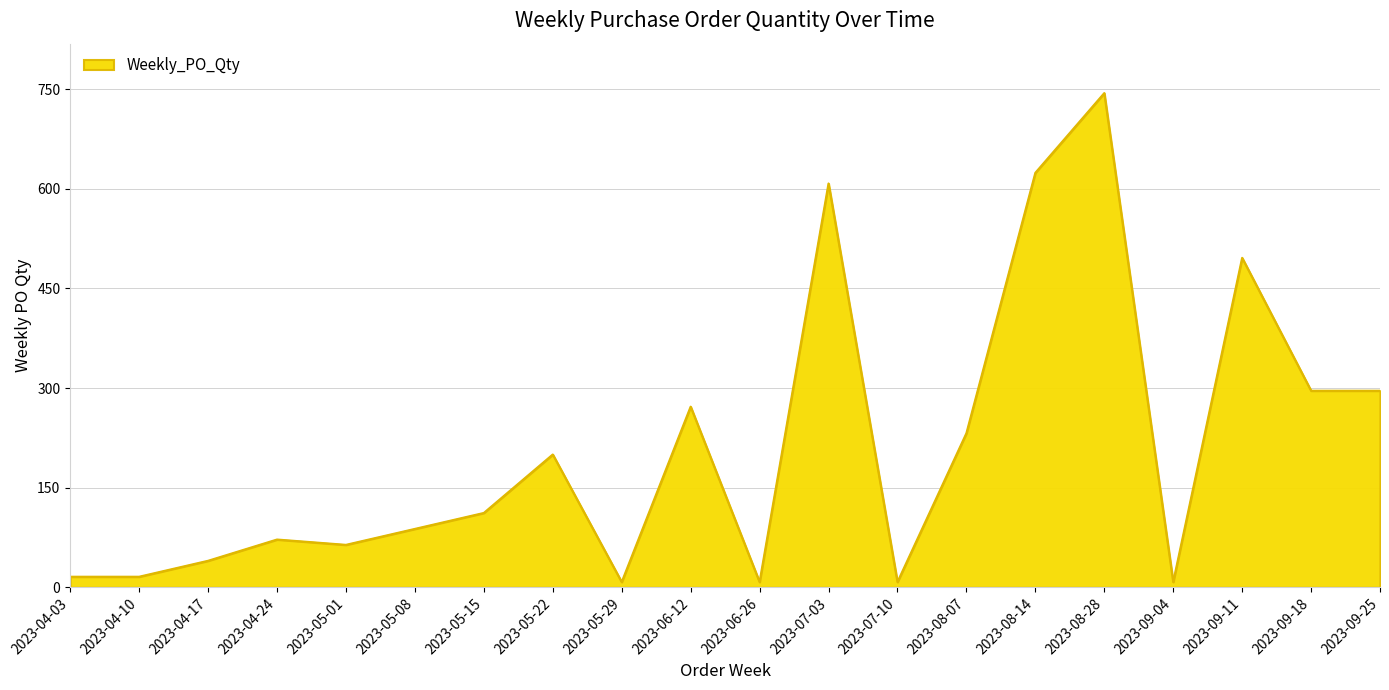

What is the average value?

210